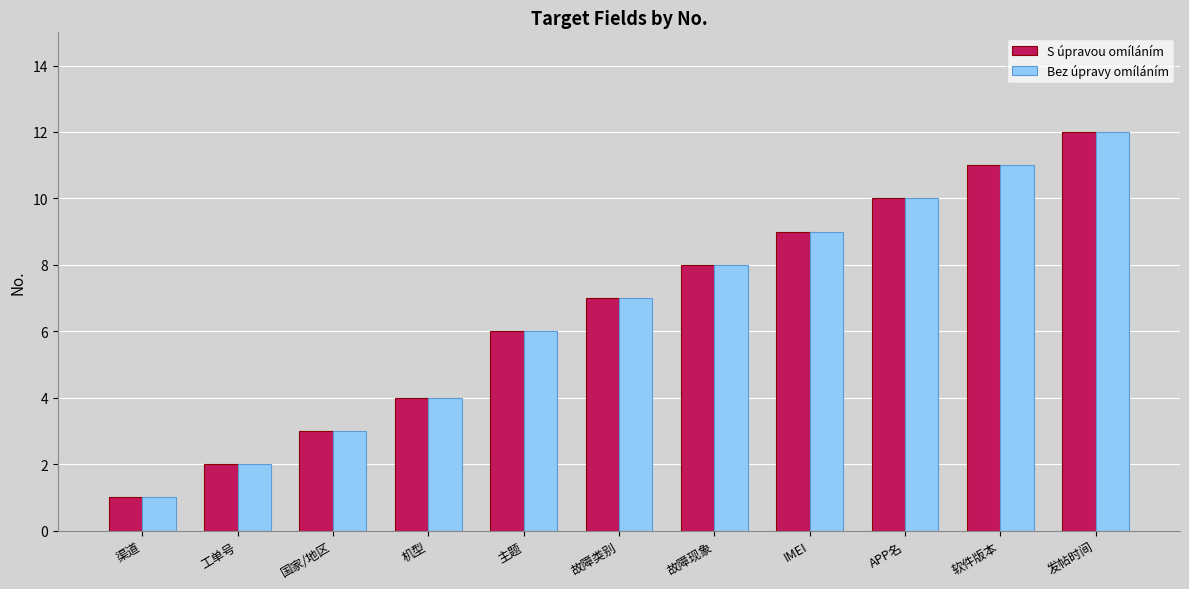

What is the average value of the S úpravou omíláním series?

7